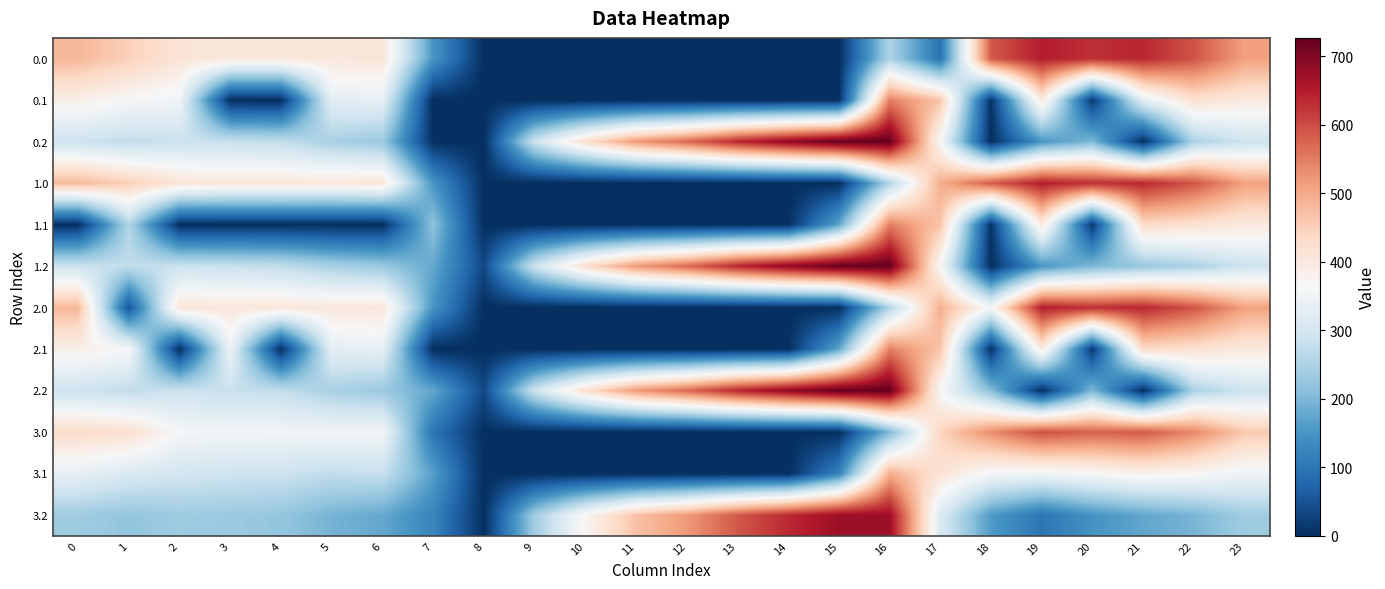

What is the difference between the highest and lowest values at 21?

638.4